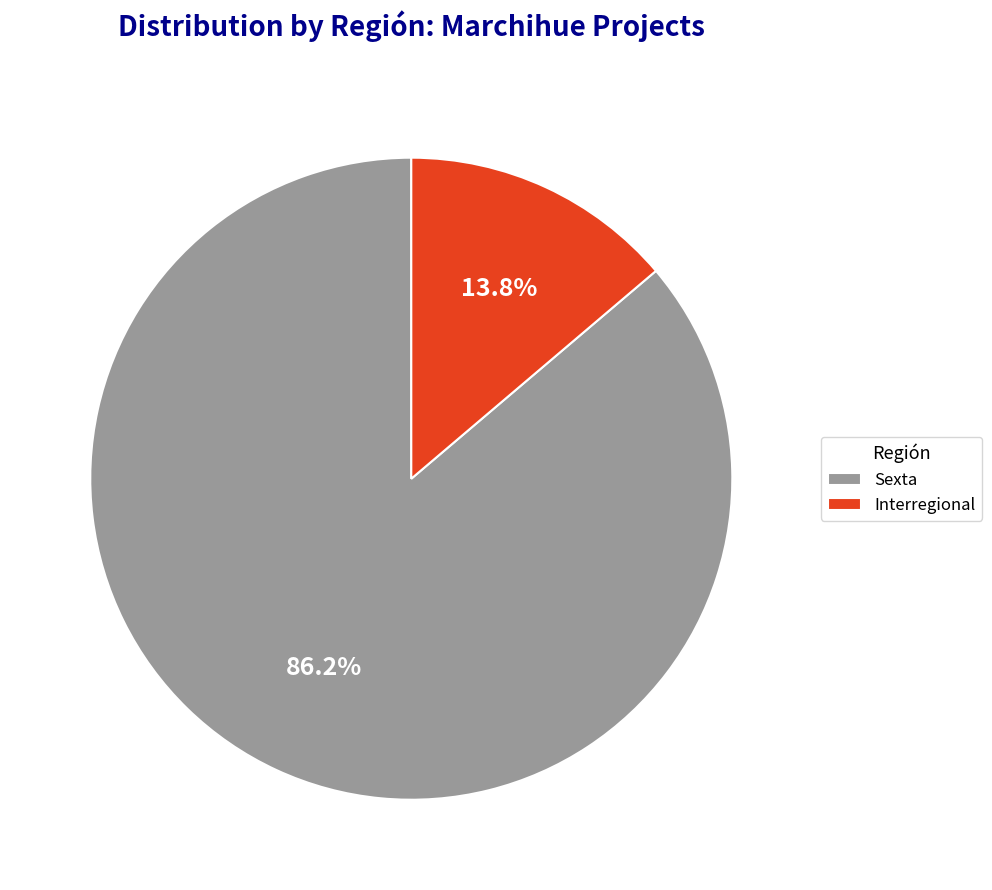

What percentage is NOT represented by Sexta?

13.8%